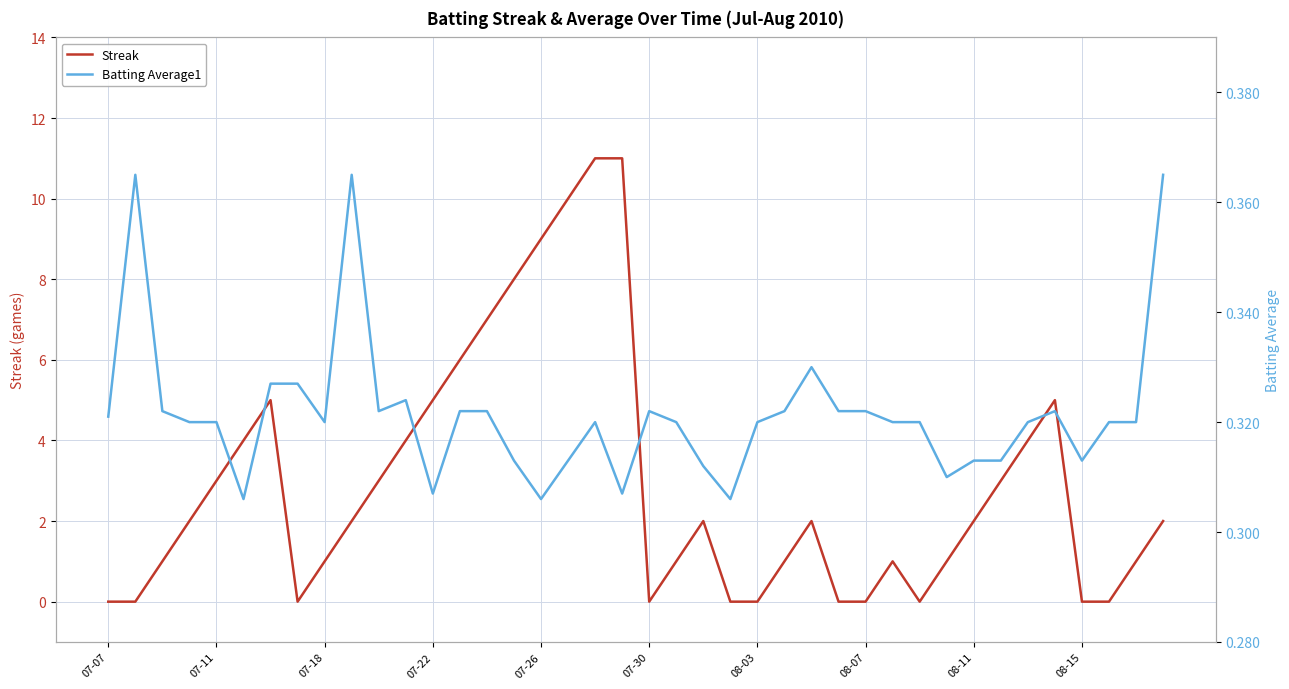

How many times do Batting Average1 and Streak cross each other?

13